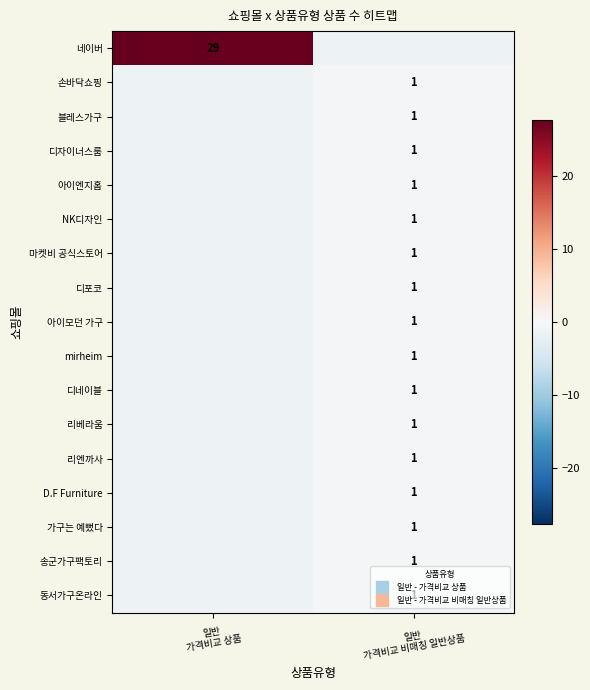

Rank the categories by 가구는 예뻤다 value from lowest to highest.

일반 가격비교 상품, 일반 가격비교 비매칭 일반상품